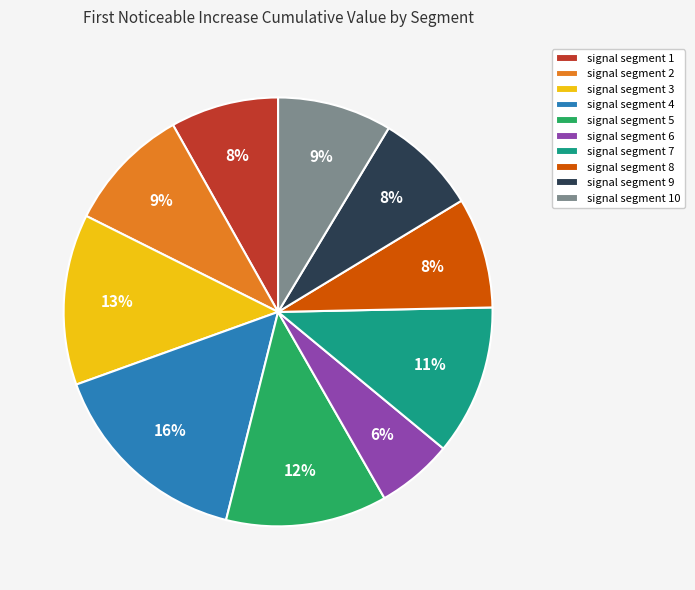

To the nearest percent, what is the average slice percentage?

10%